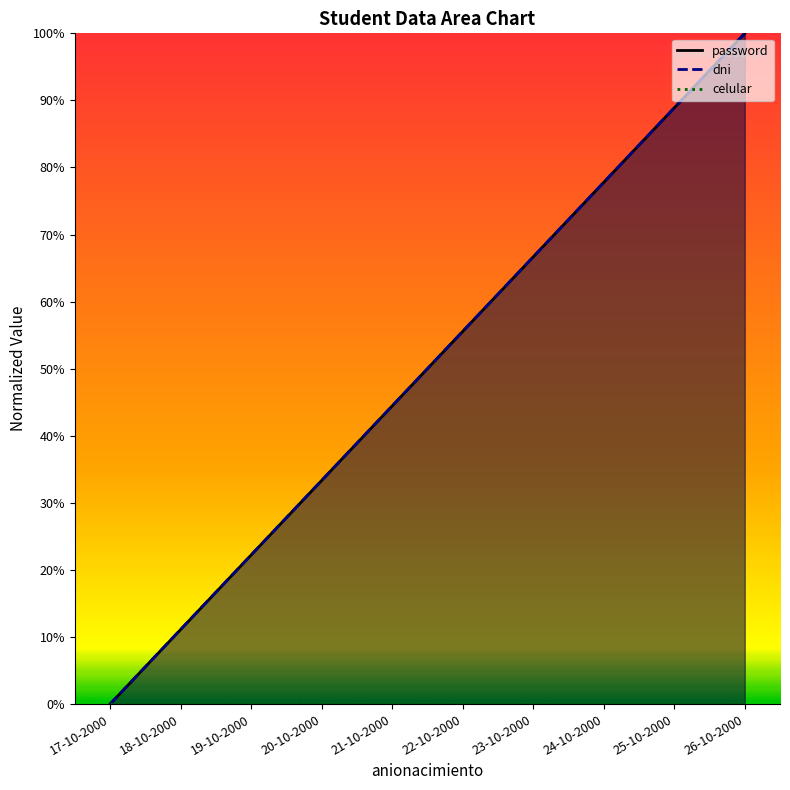

At which category is the sum across all series the highest?

26-10-2000